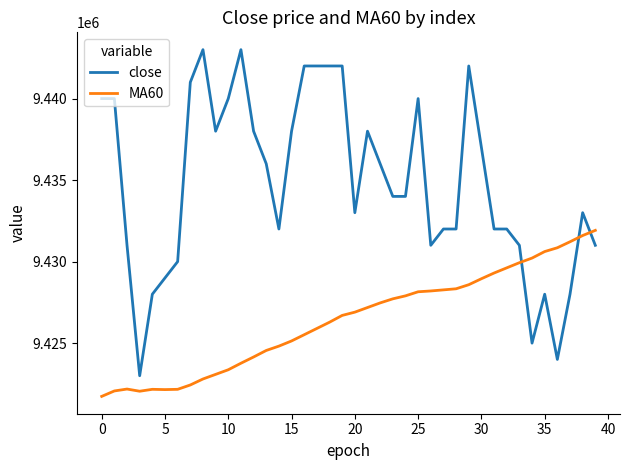

Which series has the largest total across all categories?

close